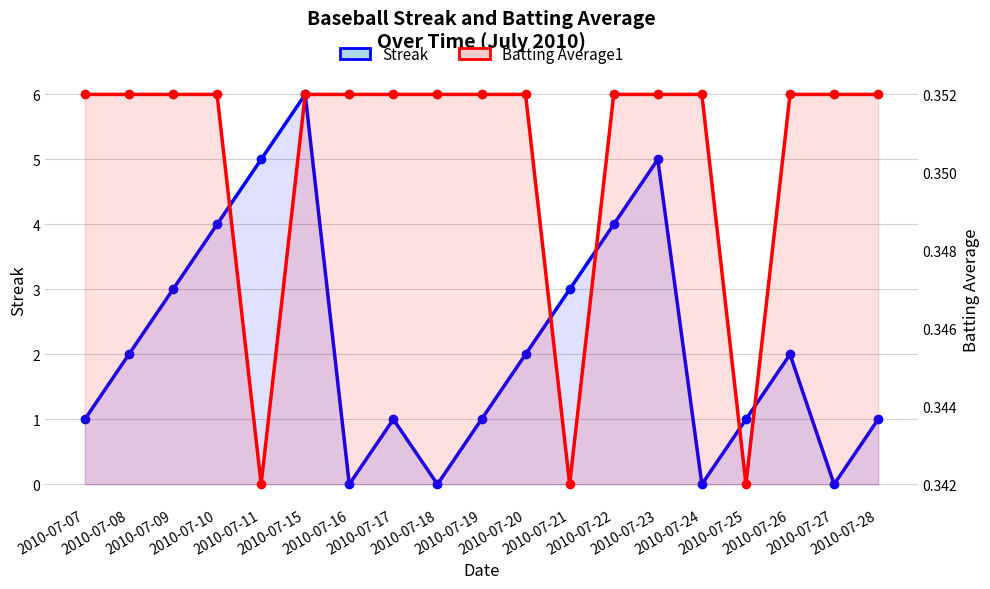

What is the sum of the Batting Average1 values at 2010-07-15 and 2010-07-20?

0.7